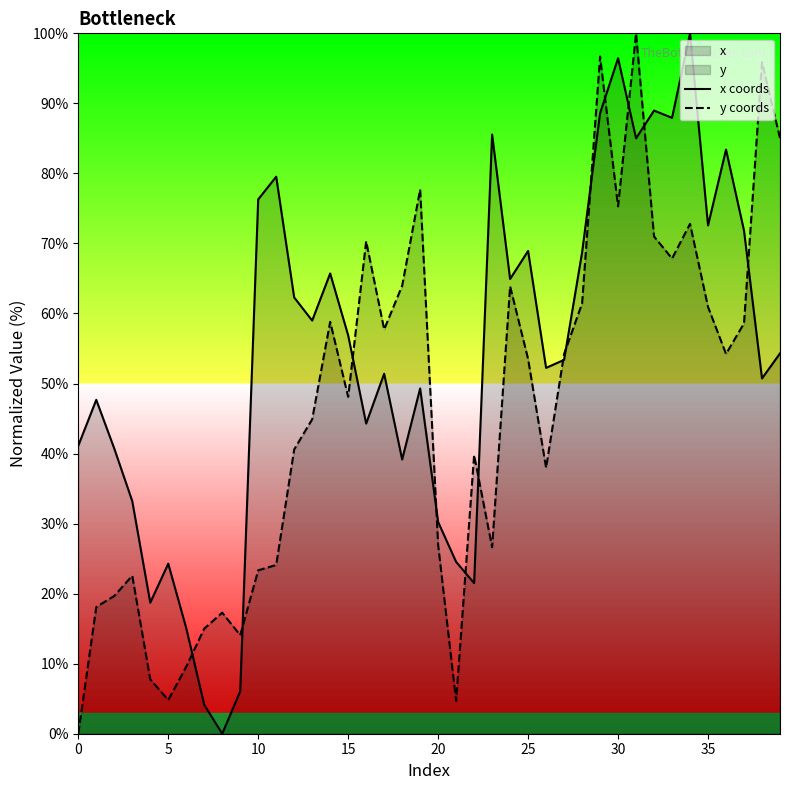

Is it true that y coords equals 44.0 at 24?

False